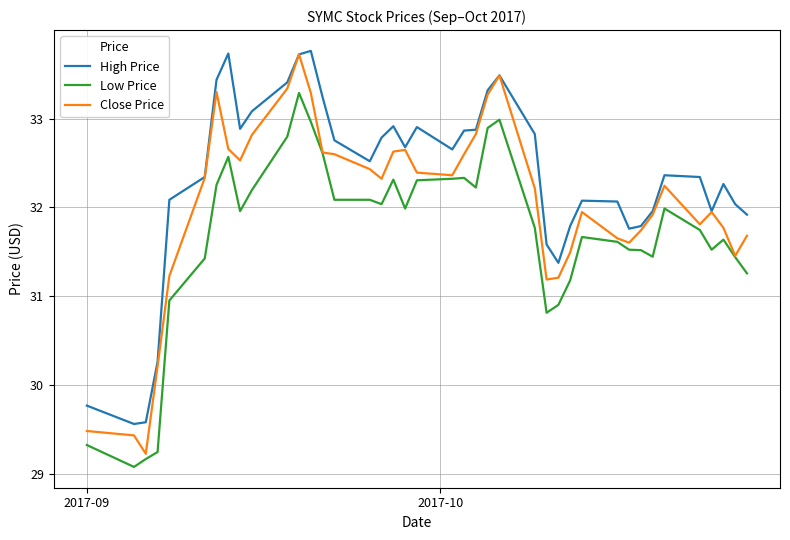

Rank the series by their average value, from lowest to highest.

Low Price, Close Price, High Price